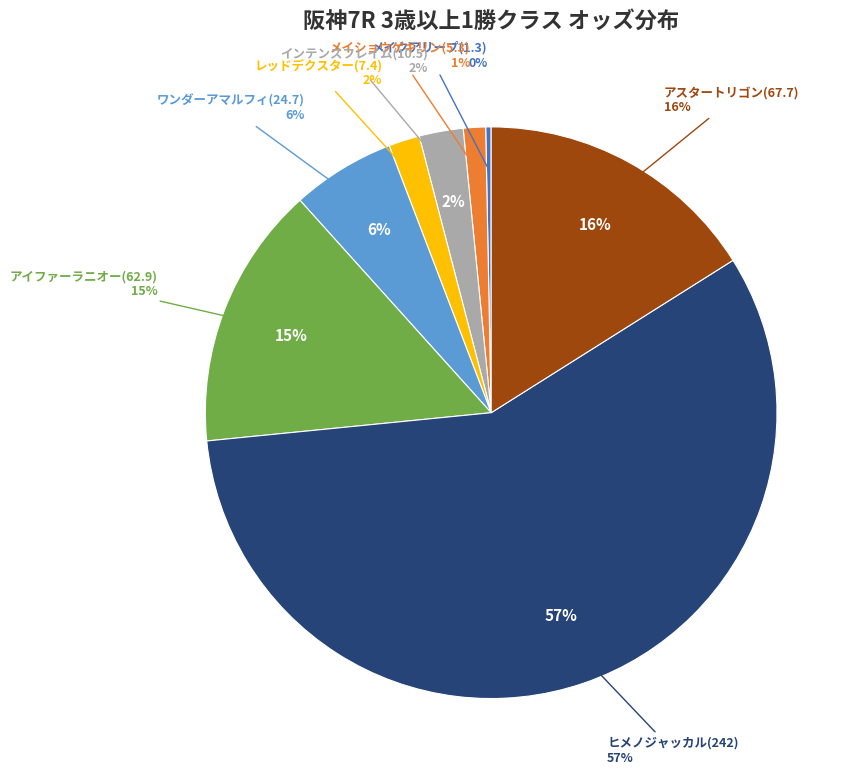

To the nearest percent, what is the average slice percentage?

12%